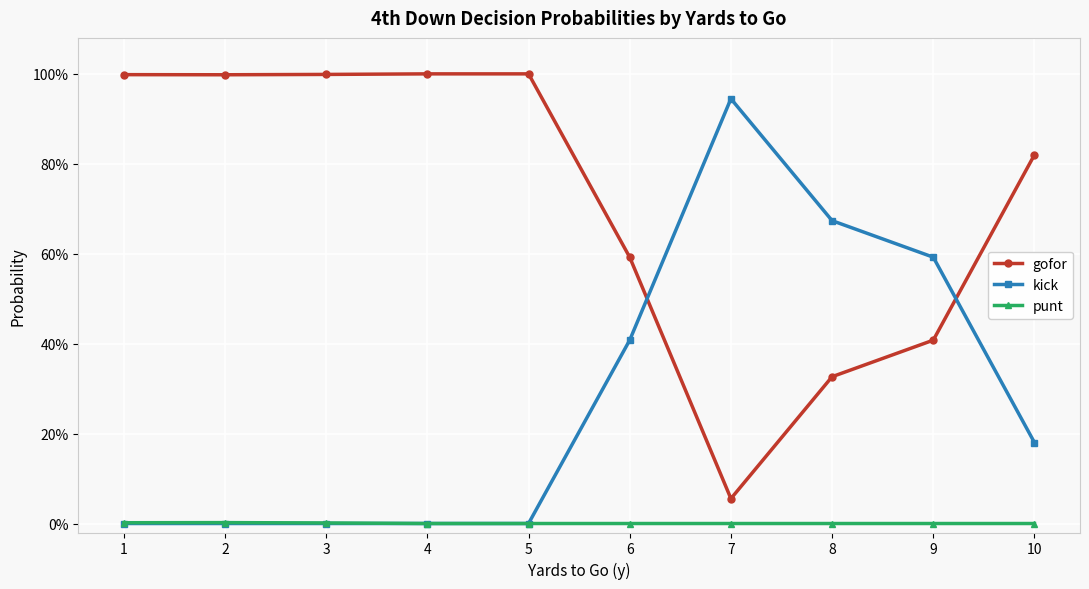

Does the chart have visible grid lines?

Yes